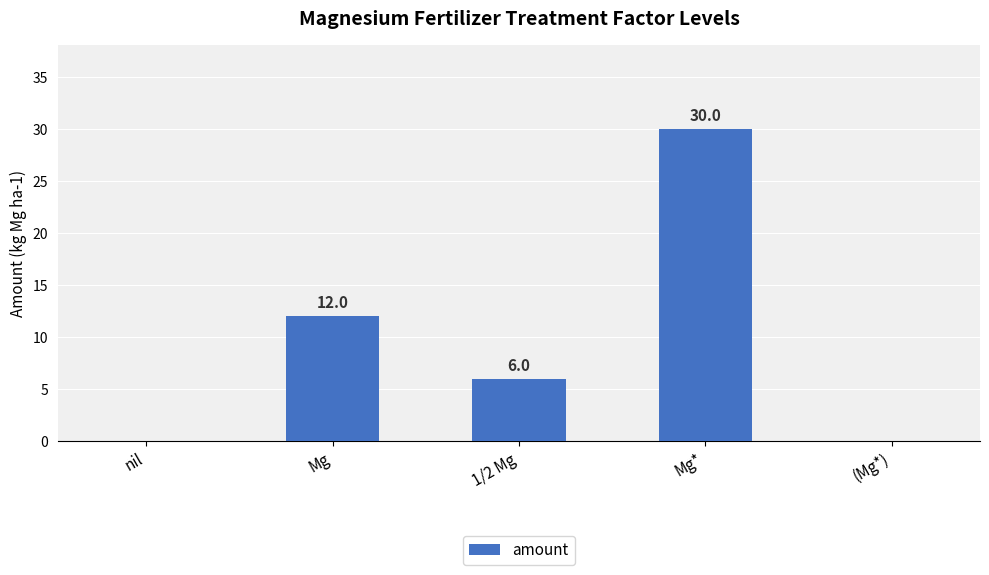

At which category does the chart reach its peak across all series?

Mg*